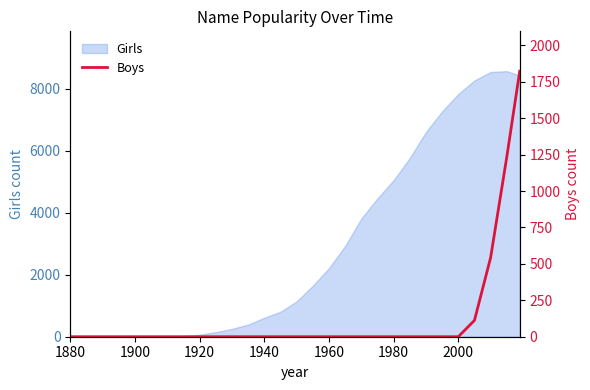

The Girls series shows 970 at 1960. True or false?

False